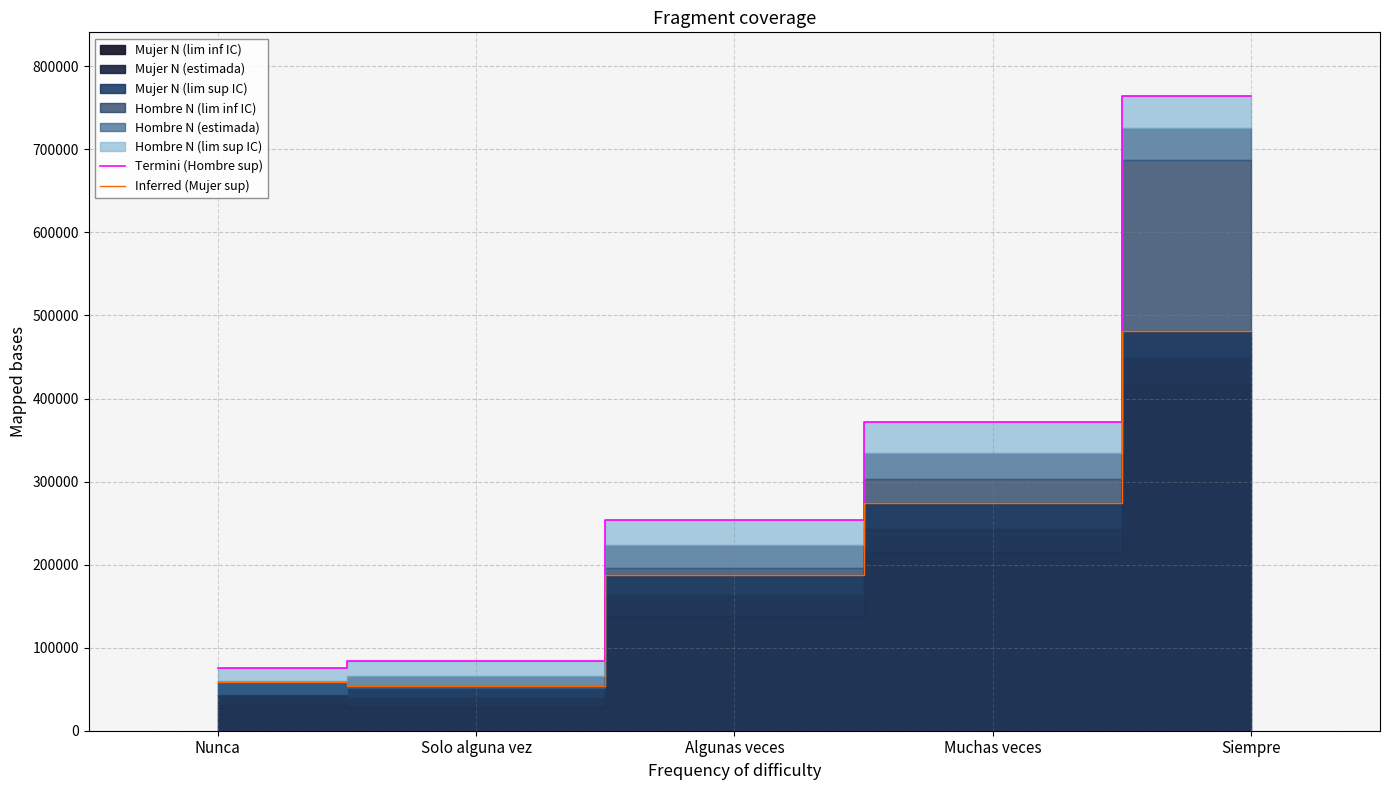

Which category has the lowest value across all series?

Solo alguna vez